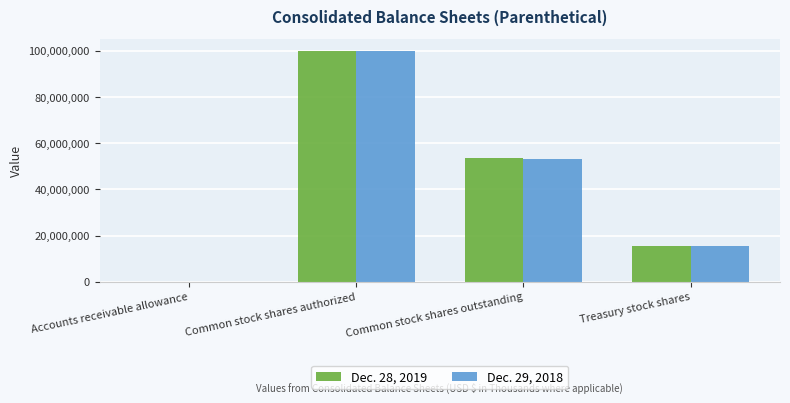

True or false: Dec. 28, 2019 has a value of 4587326 at Treasury stock shares.

False